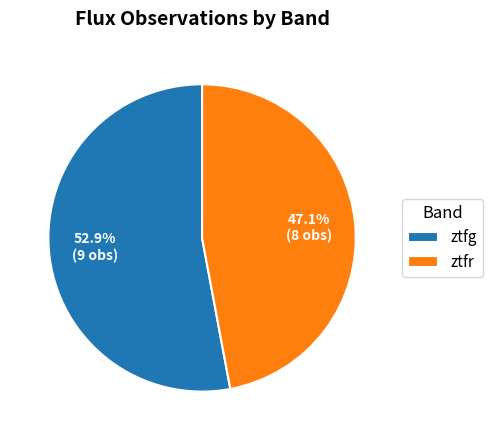

What is the ratio of the value at ztfg to the value at ztfr?

1.1